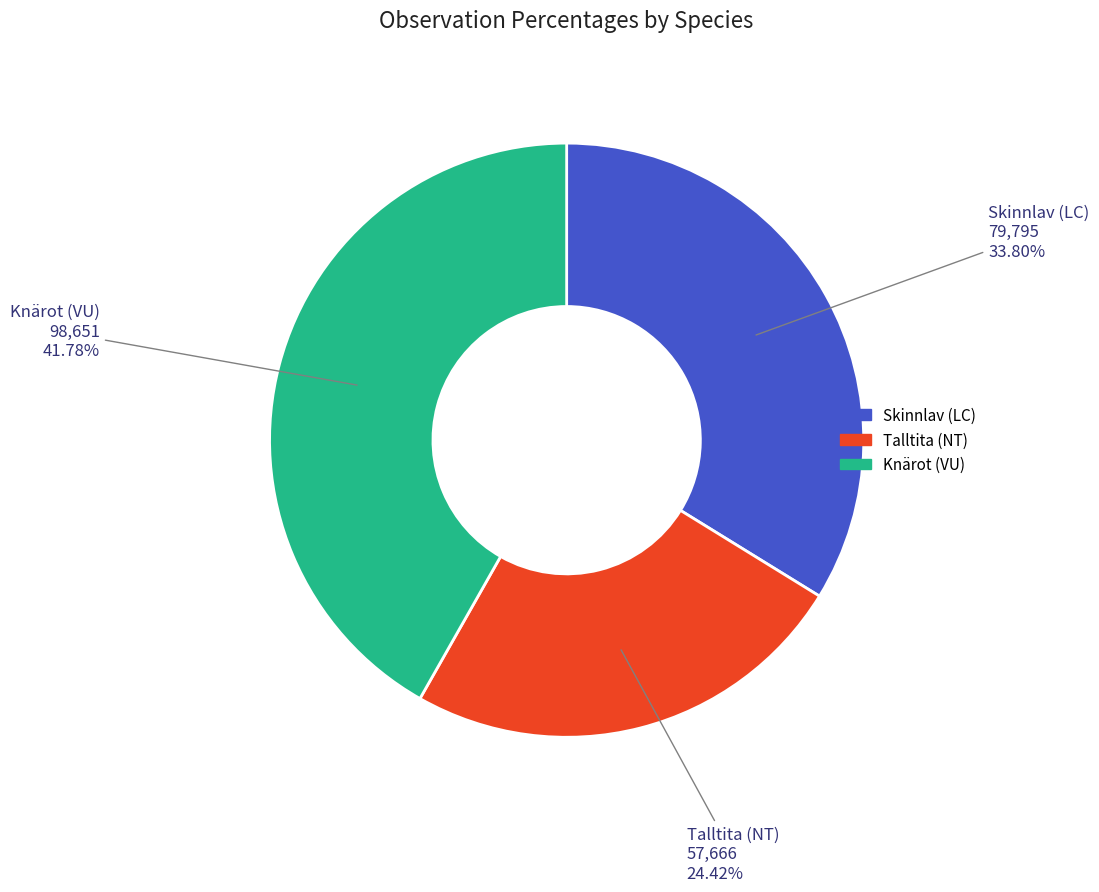

To the nearest percent, what is the difference between the largest and smallest slice percentages?

17%